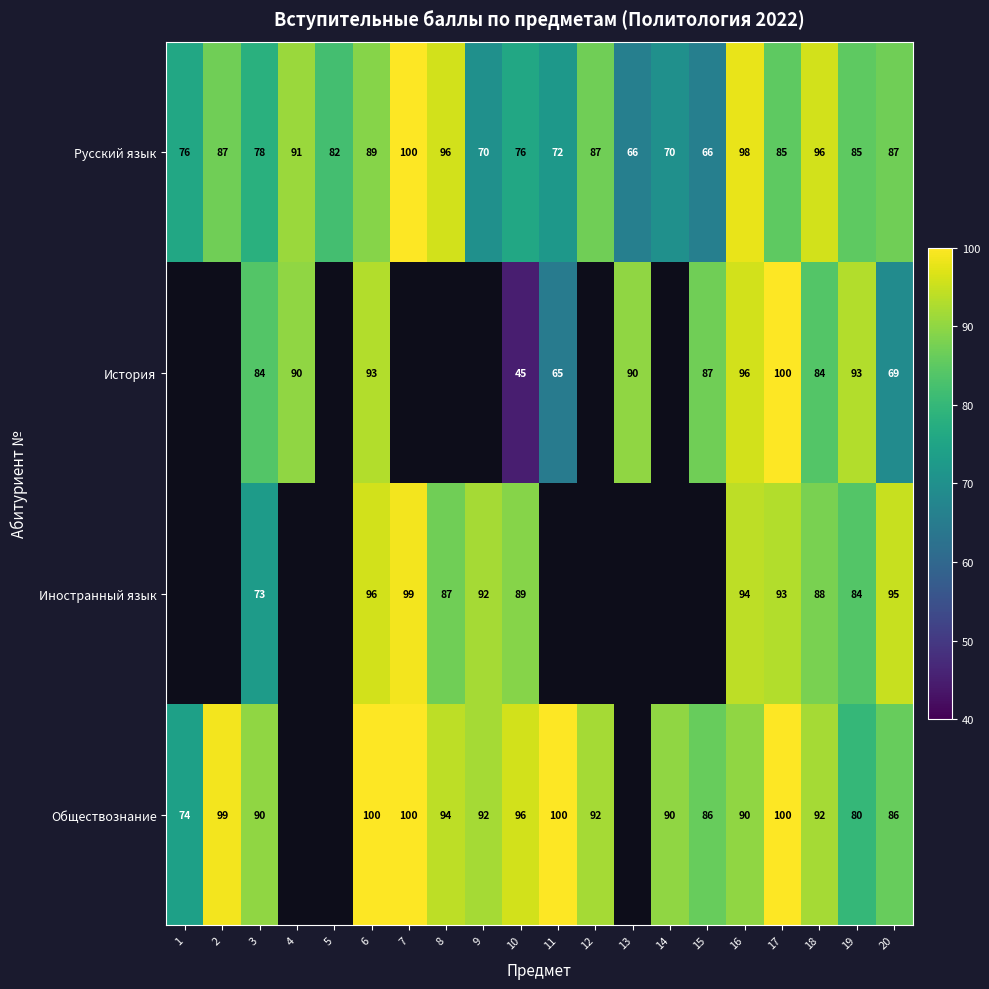

The История series shows 53.6 at 13. True or false?

False